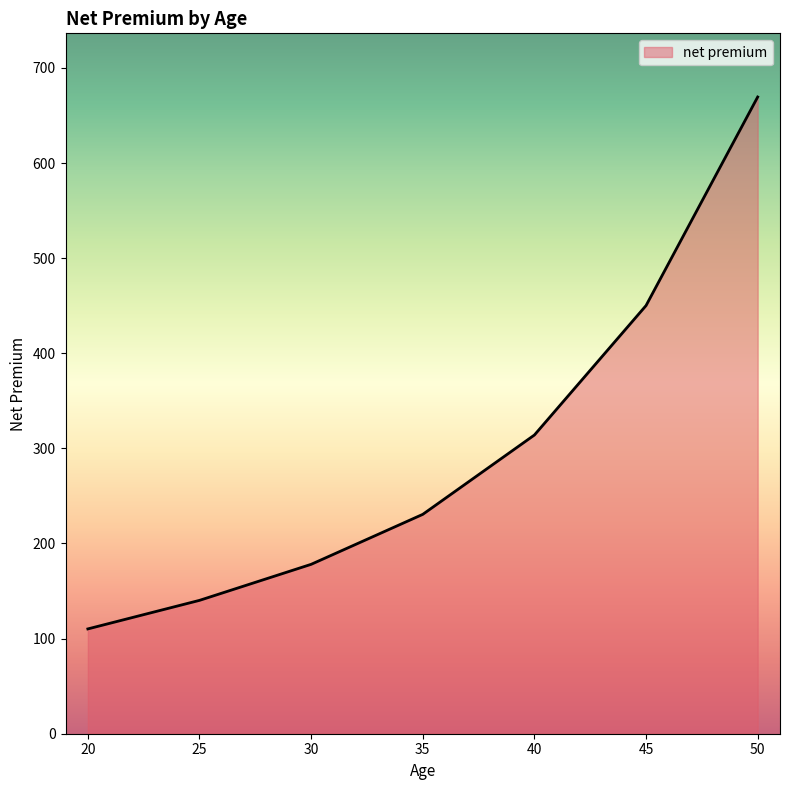

Rank the categories by value from lowest to highest.

20, 25, 30, 35, 40, 45, 50